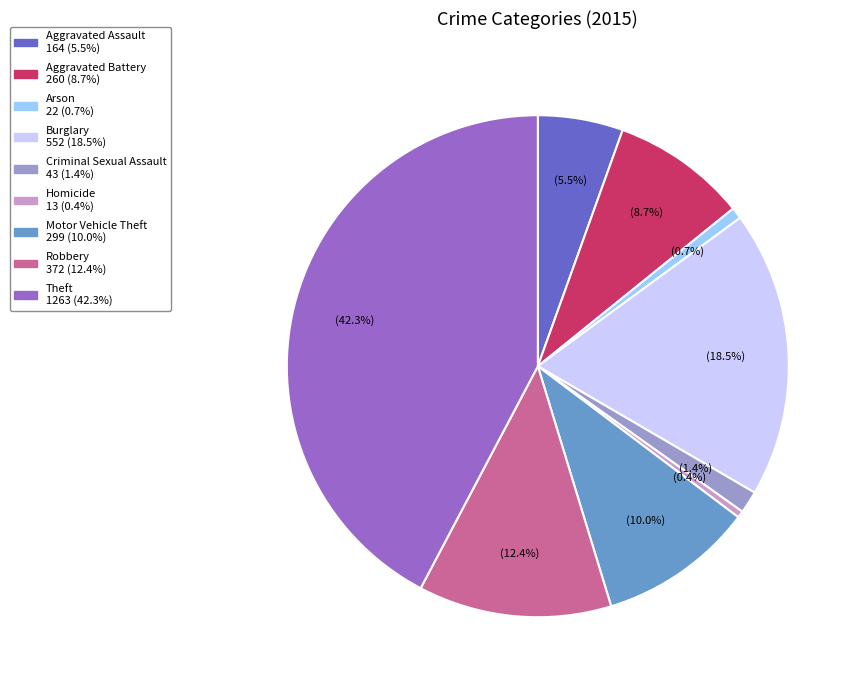

To the nearest percent, what is the difference between the largest and smallest slice percentages?

42%